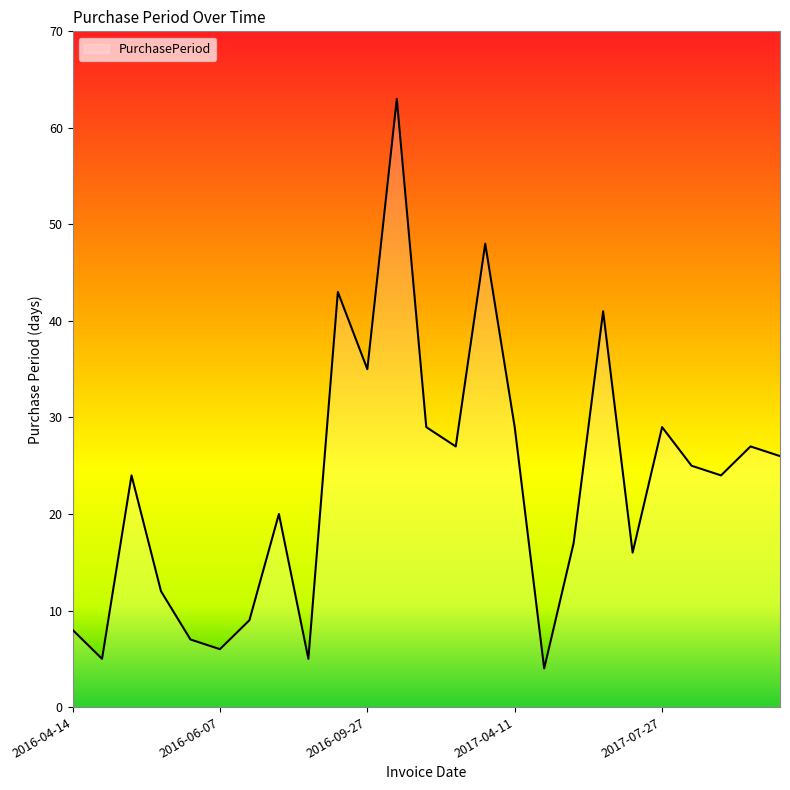

What is the sum of all values?

579